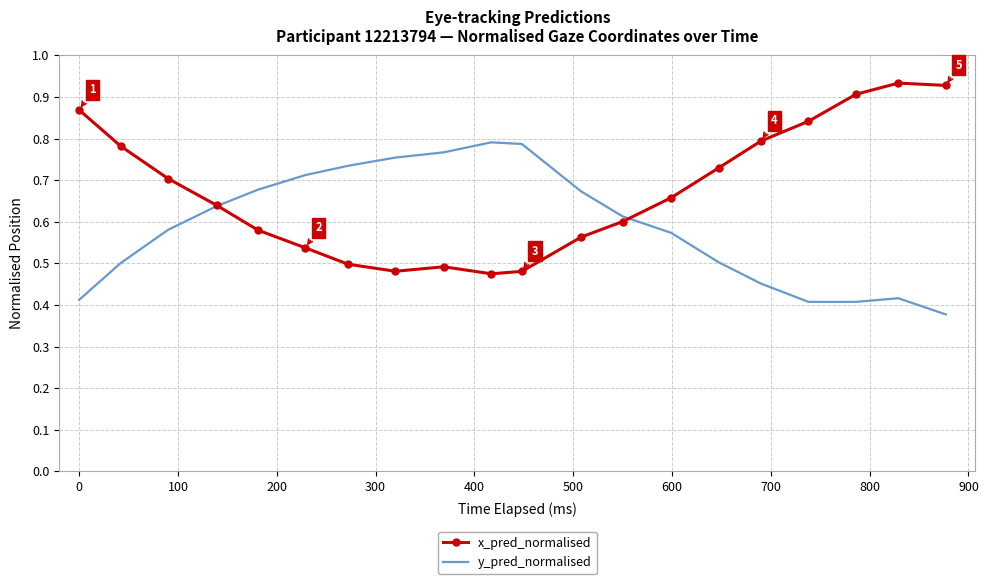

Which series has the largest total across all categories?

x_pred_normalised